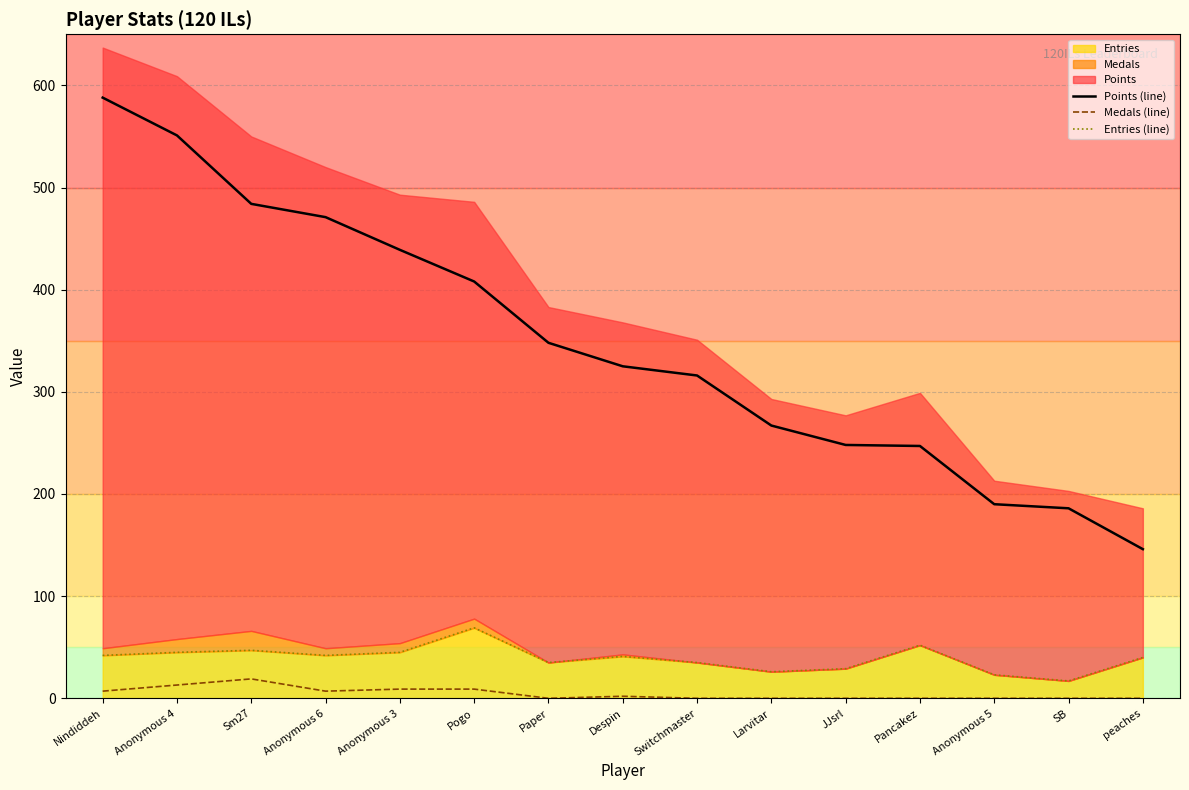

Does the chart have visible grid lines?

Yes